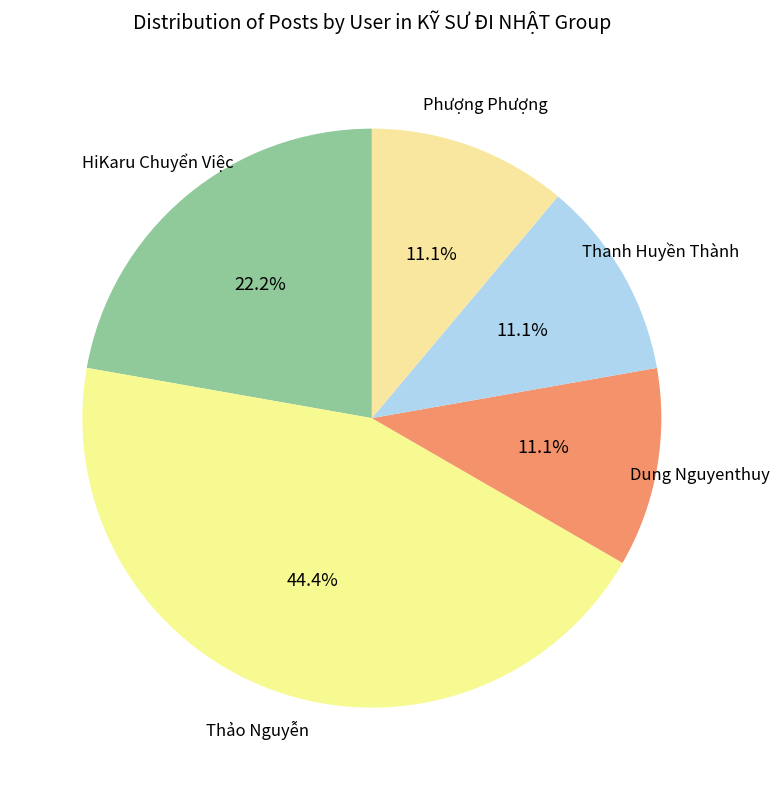

How many slices are in this pie chart?

5